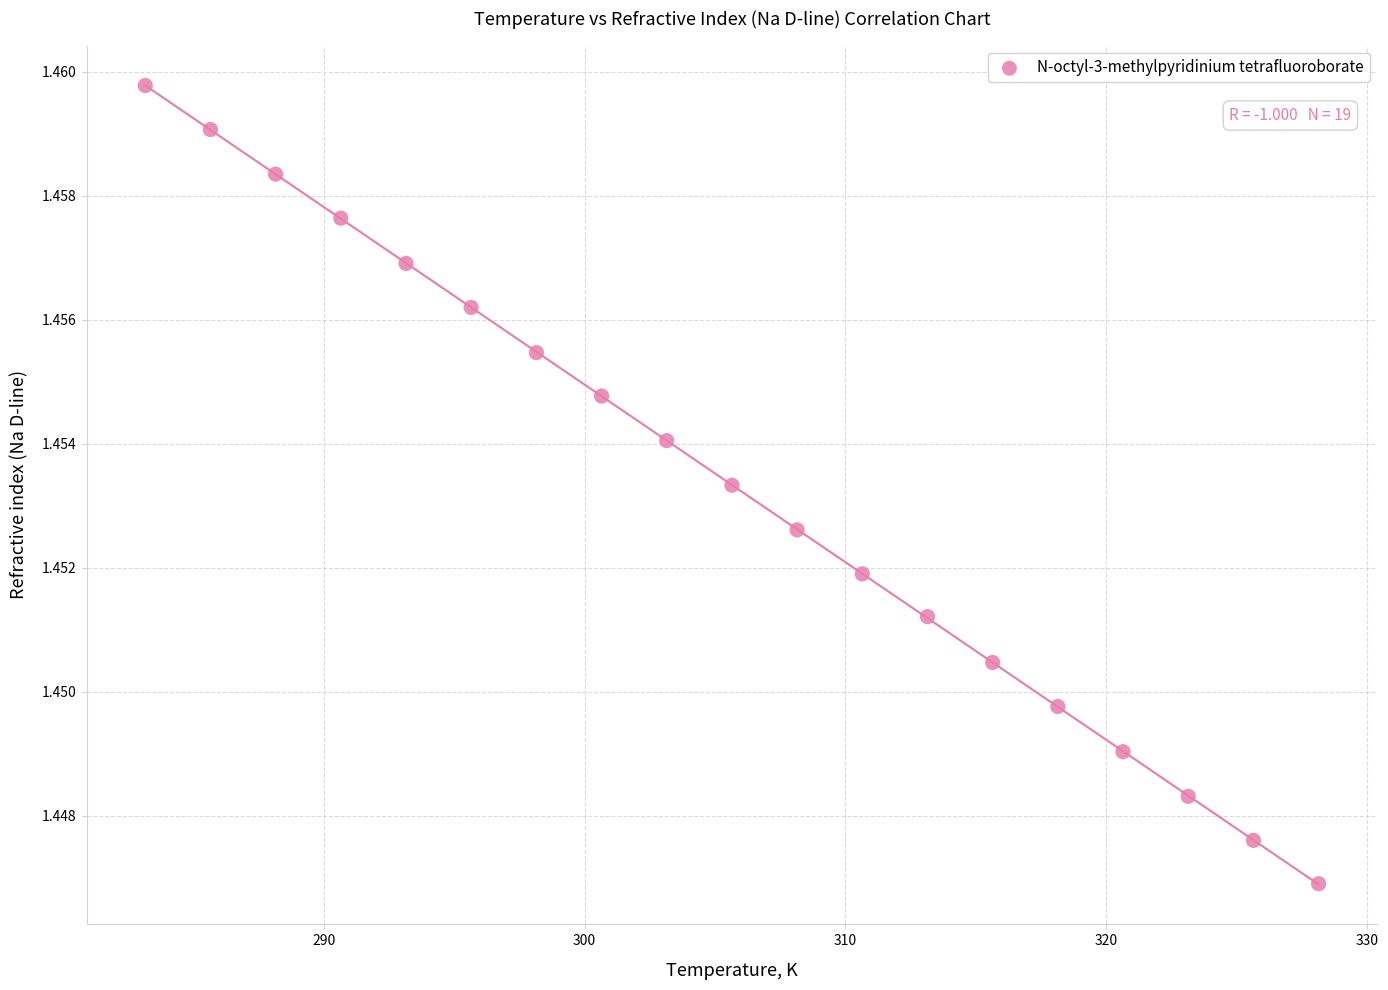

What is the range of X values (max minus min)?

45.0